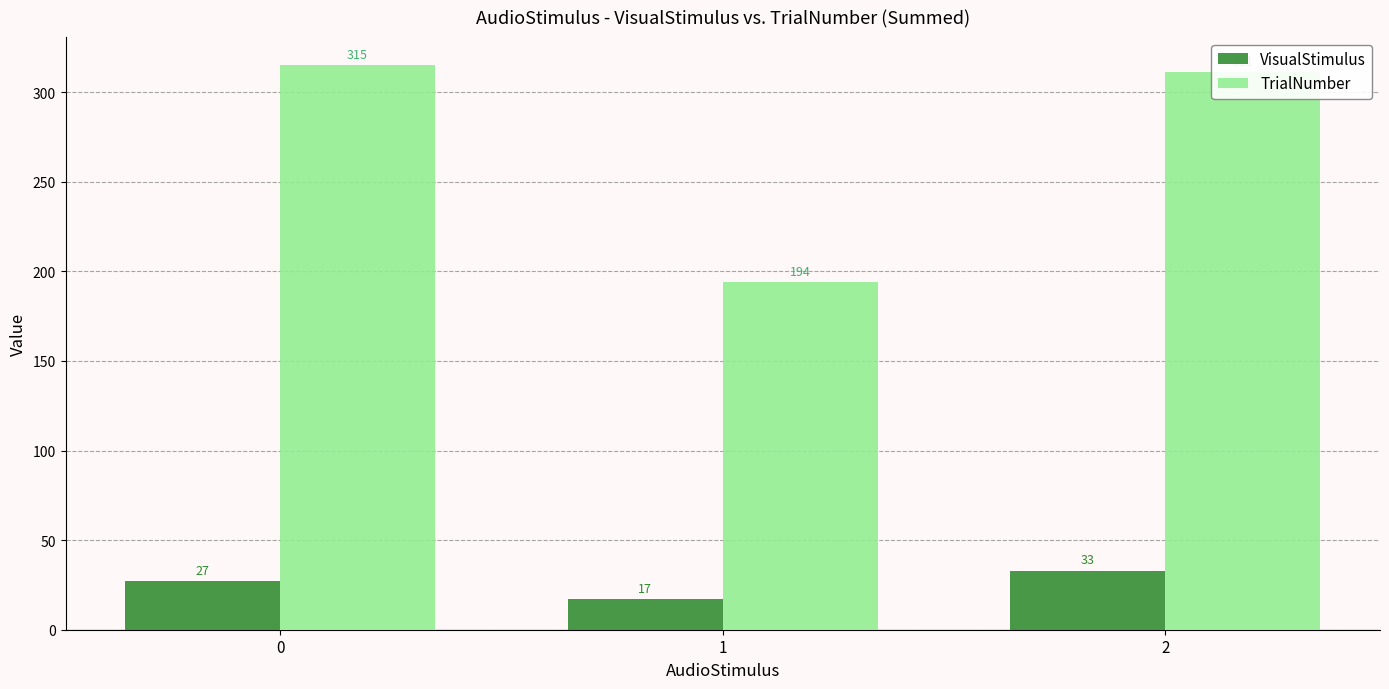

Is it true that TrialNumber equals 64 at 2?

False